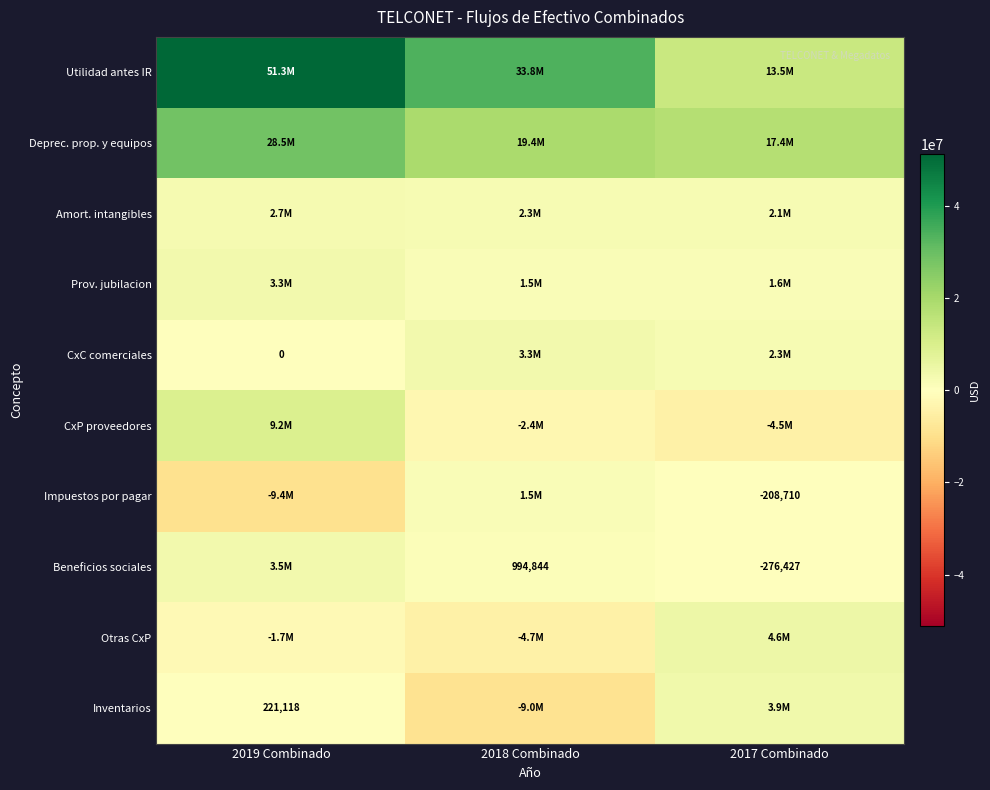

What is the maximum value for Otras CxP?

4568360